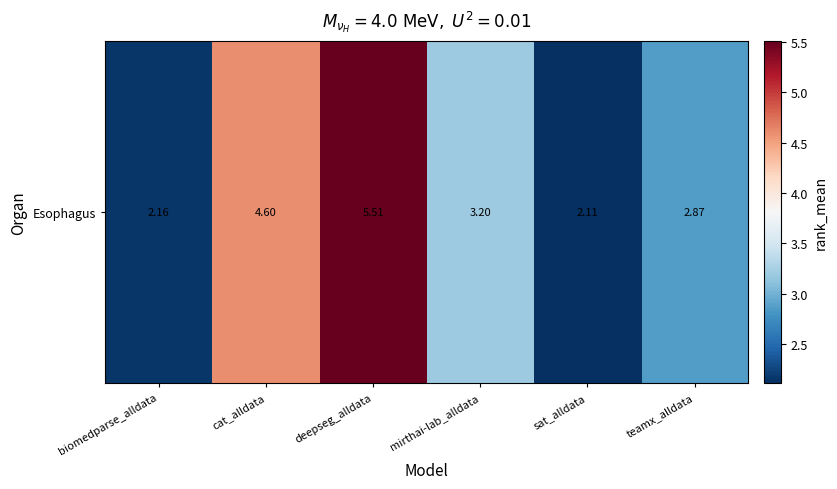

How many data points are less than 3?

3